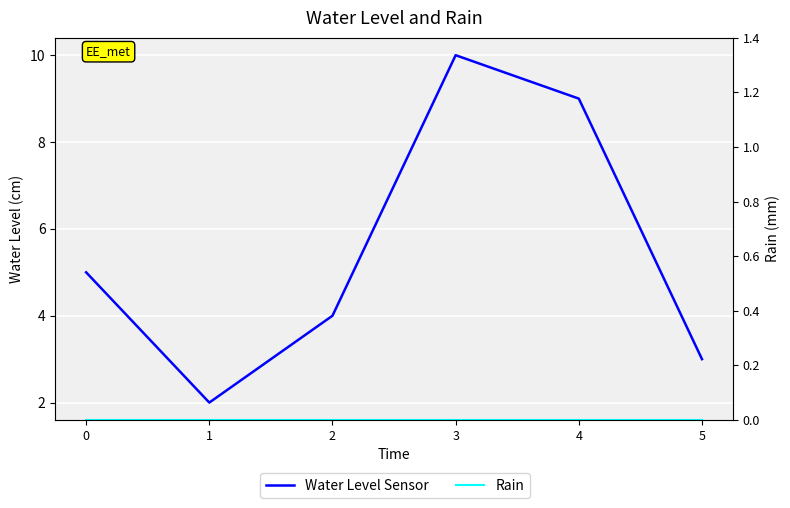

Between 2 and 3, which series saw the biggest shift?

Water Level Sensor